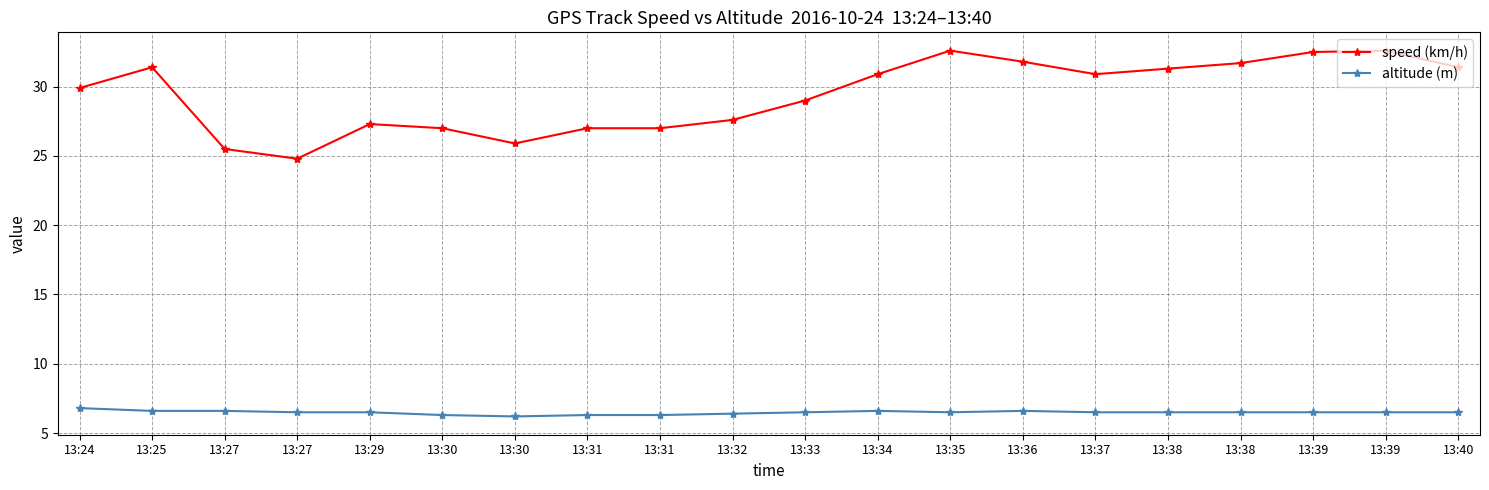

What is the value of the altitude (m) point at the 17th from the left?

6.5